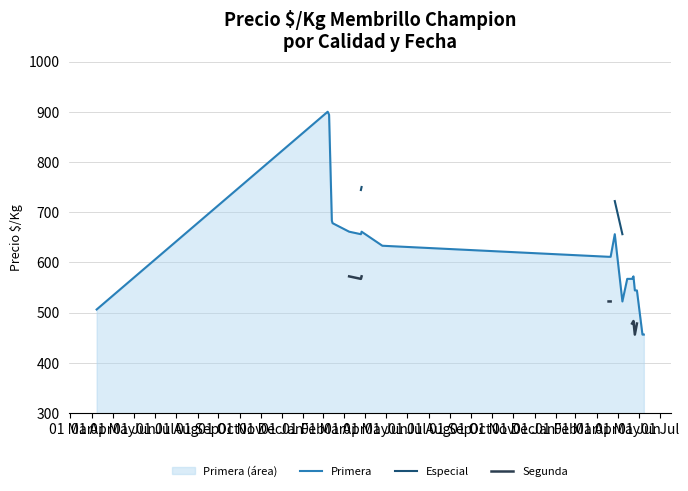

What is the maximum value for Primera?

900